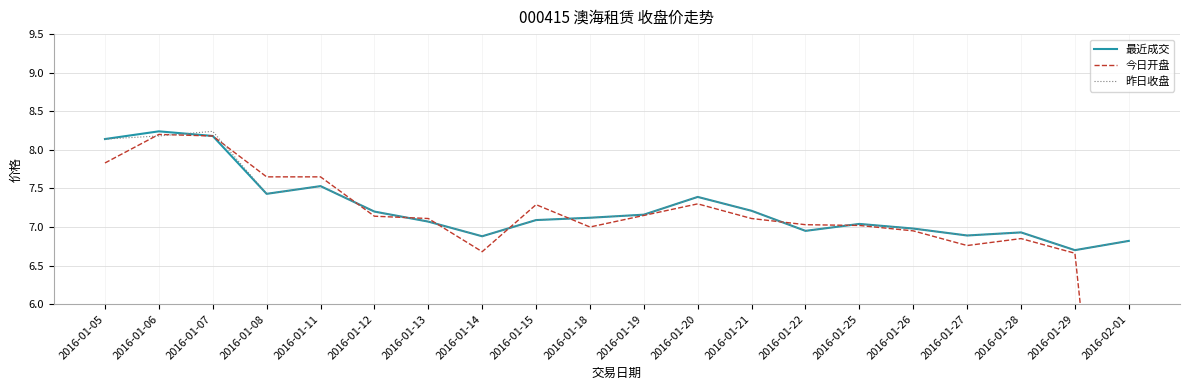

How many series are shown in this chart?

3